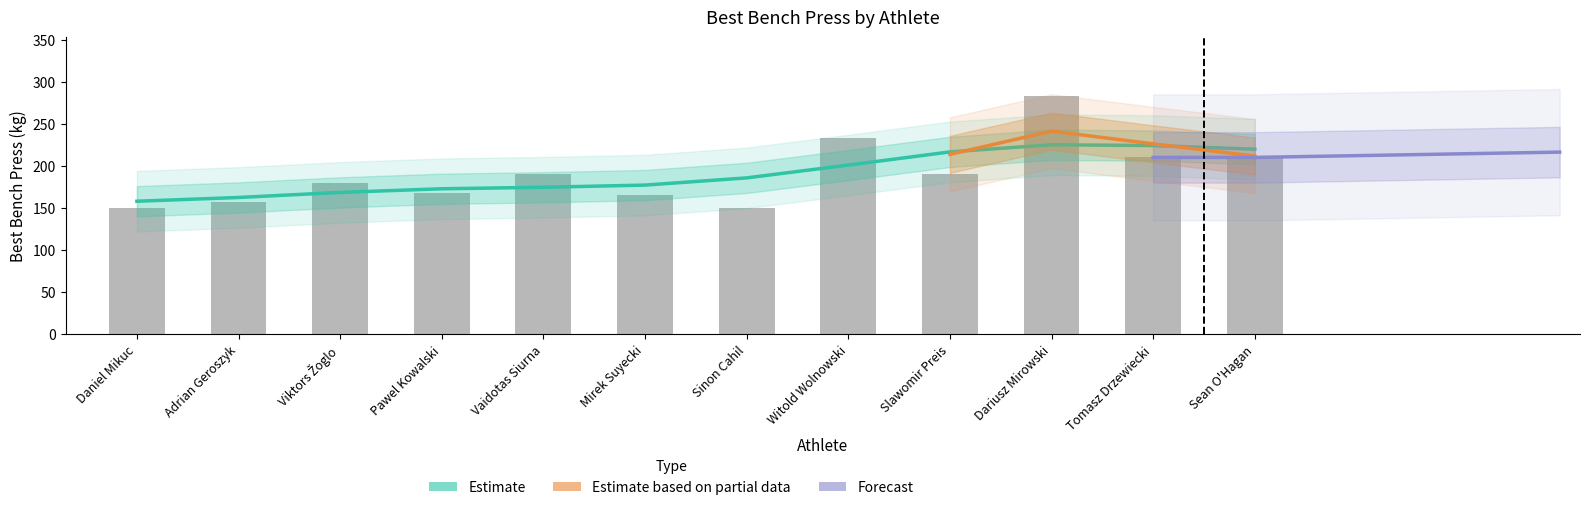

What is the change in value from Adrian Geroszyk to Pawel Kowalski?

+10.0